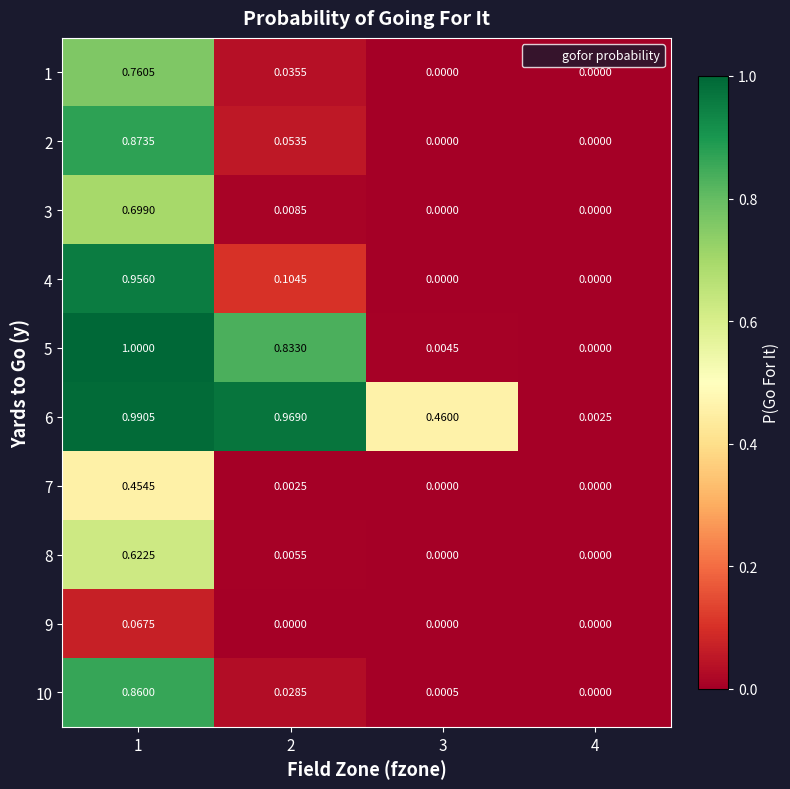

What is the spread (max minus min) of values at 2?

1.0